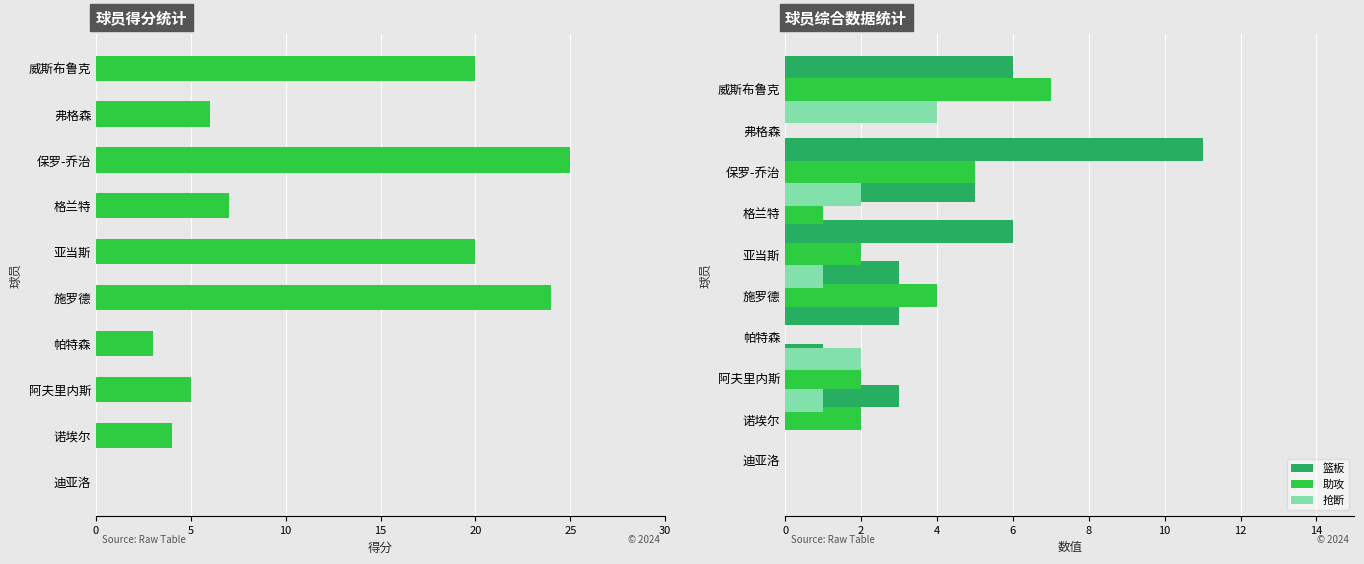

Which series has the largest range (max minus min)?

得分